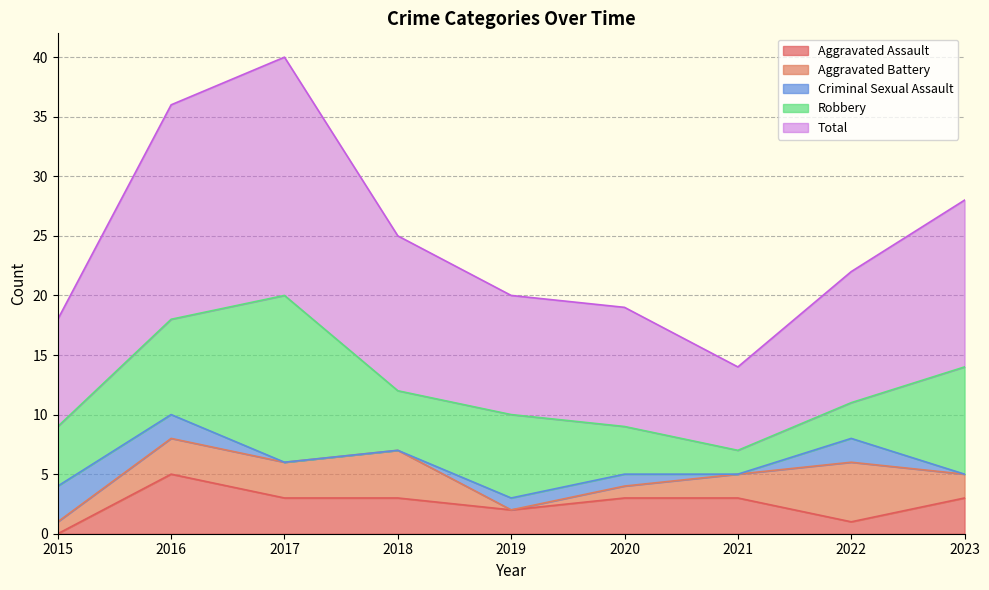

Rank the categories by Robbery value from highest to lowest.

2017, 2023, 2016, 2019, 2015, 2018, 2020, 2022, 2021